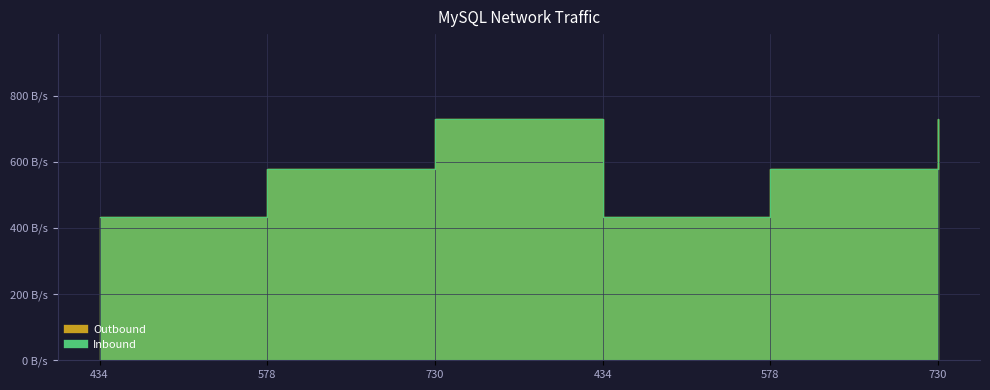

Where is Outbound nearest to the value 582?

578